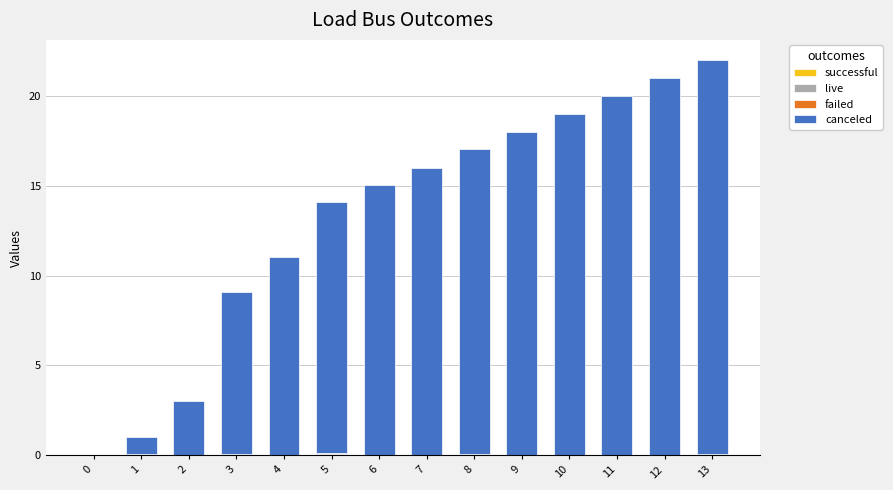

Count the number of data series in this chart.

3